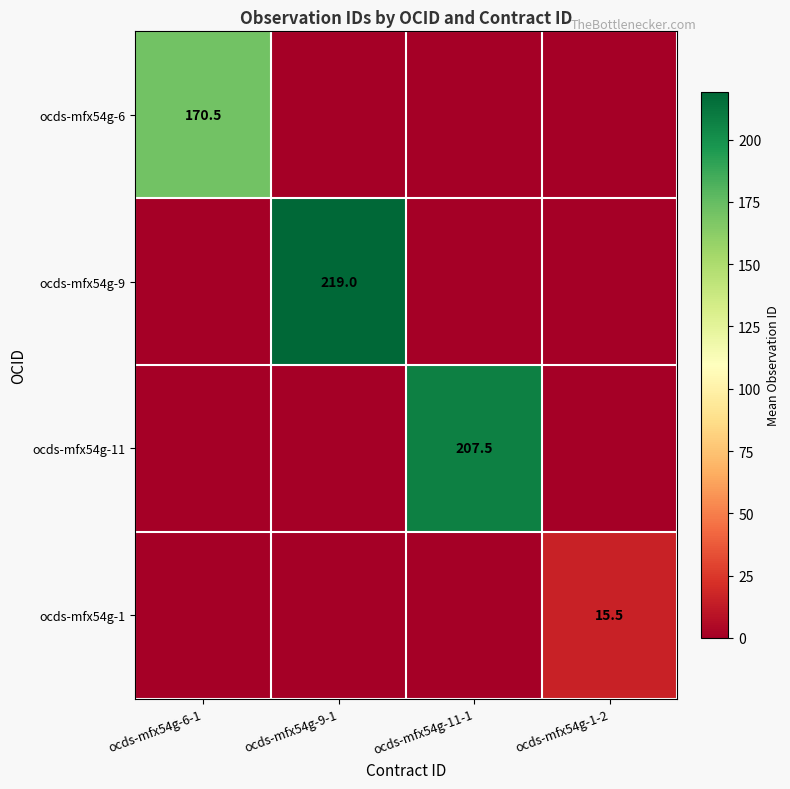

Is it true that ocds-mfx54g-11 equals 207.5 at ocds-mfx54g-11-1?

True